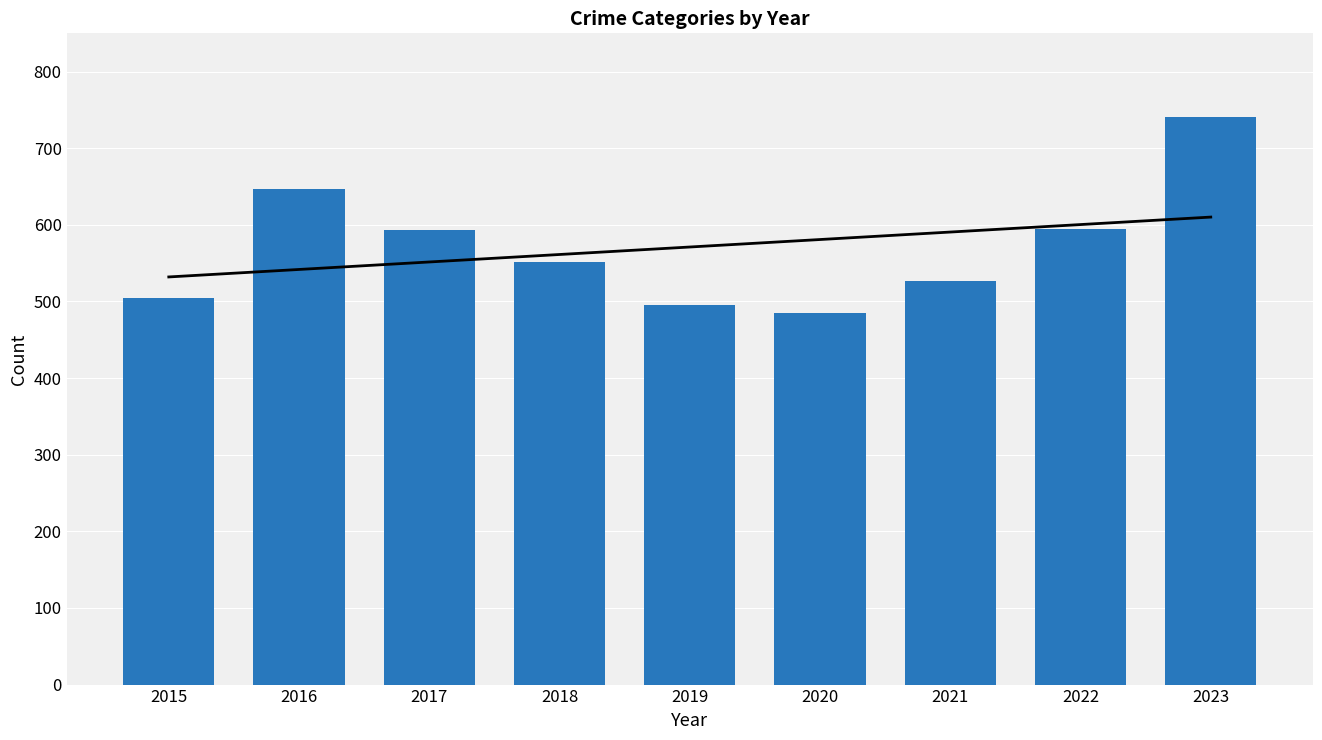

What is the change in value from 2018 to 2021?

-25